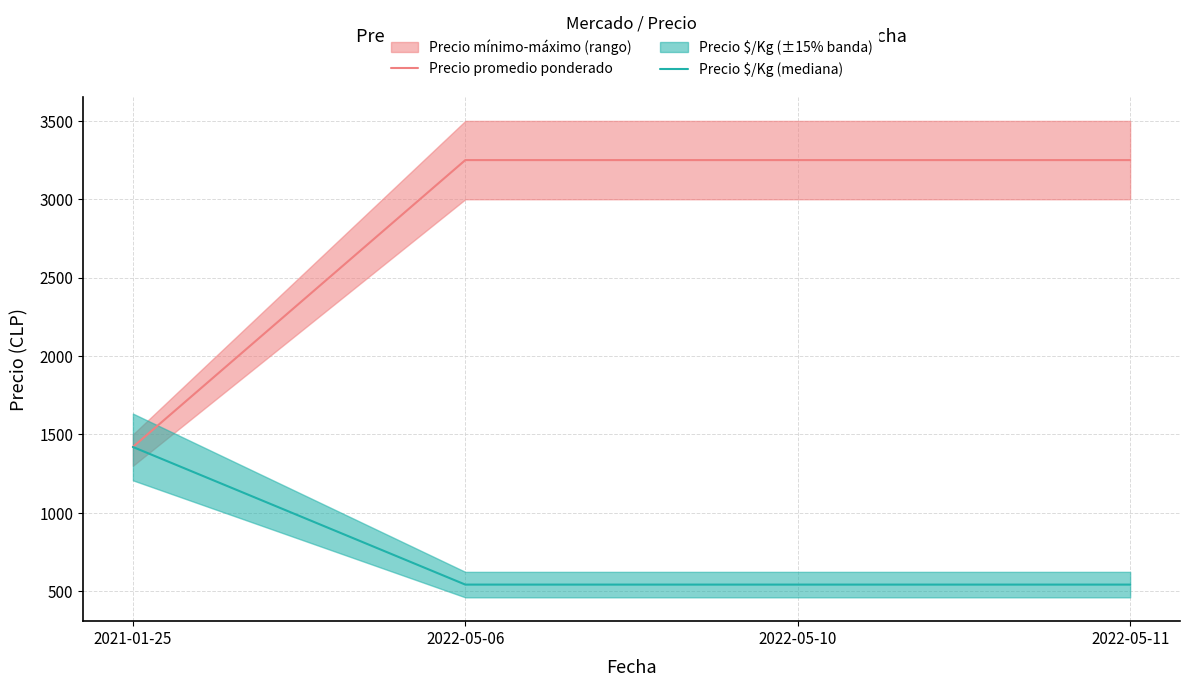

What is the value of the Precio $/Kg (mediana) point at the 4th from the left?

542